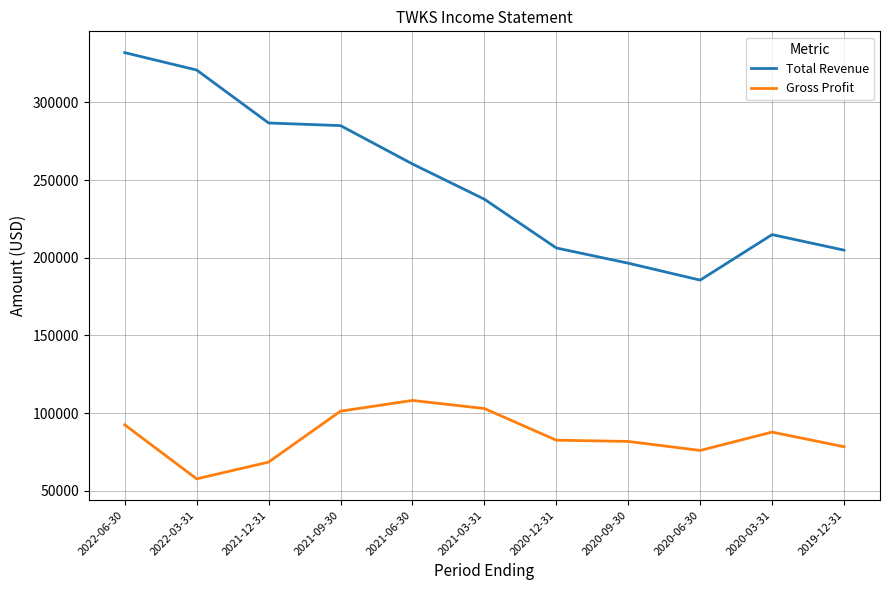

At 2021-12-31, list the series in order from largest to smallest.

Total Revenue, Gross Profit